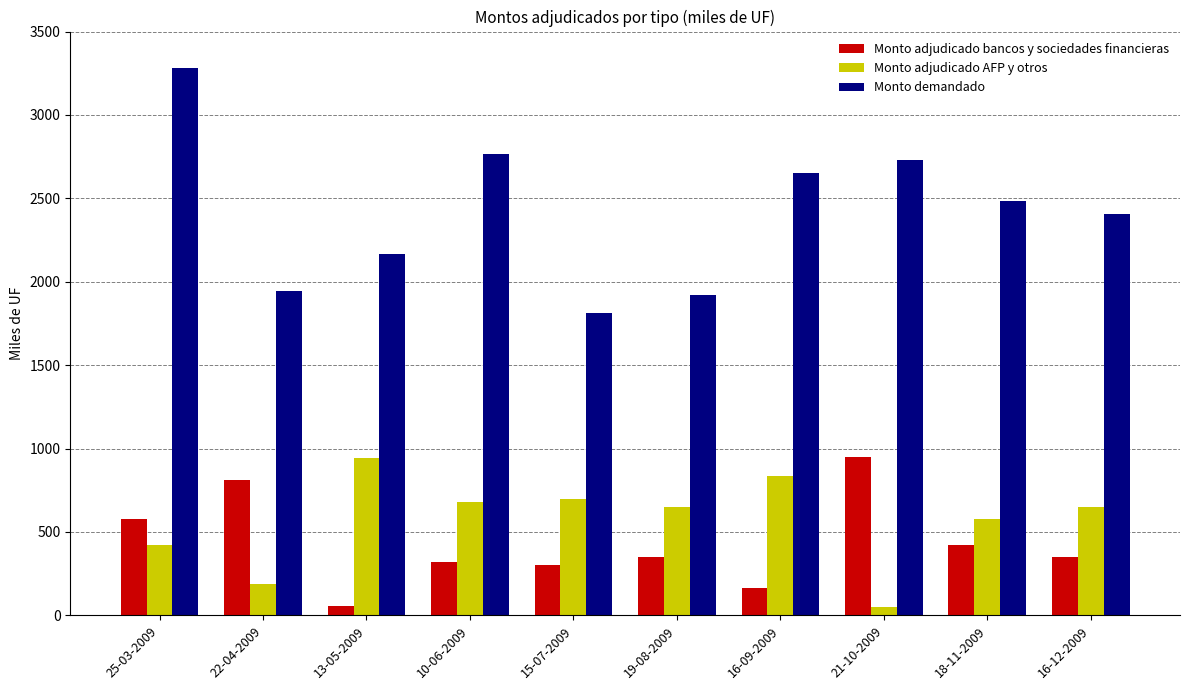

Does the chart contain any negative values?

No